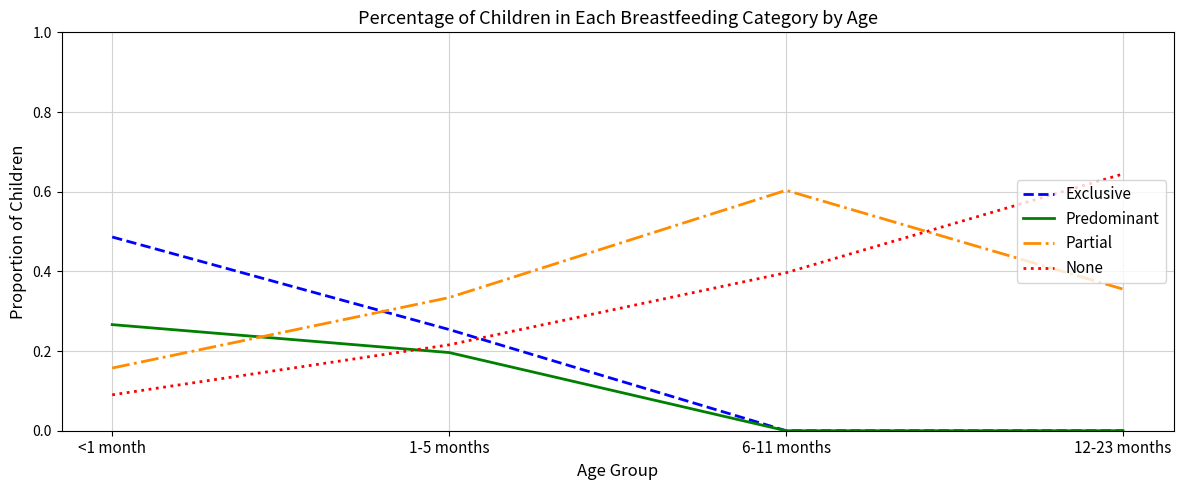

Rank the series by their maximum value, from lowest to highest.

Predominant, Exclusive, Partial, None